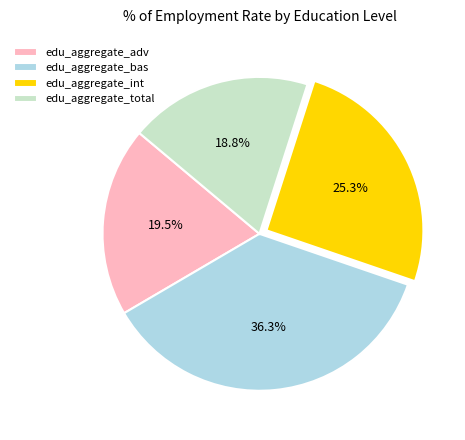

What is the largest slice in the pie chart?

edu_aggregate_bas